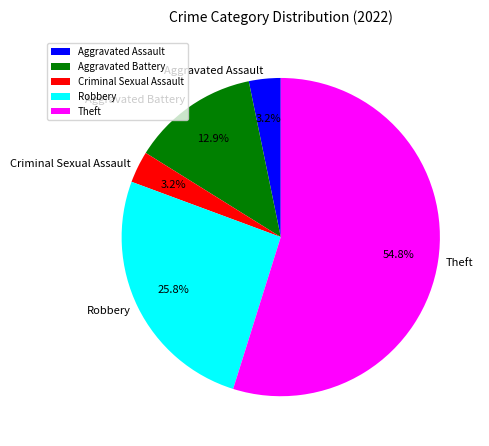

What percentage is the Criminal Sexual Assault slice, to the nearest percent?

3%